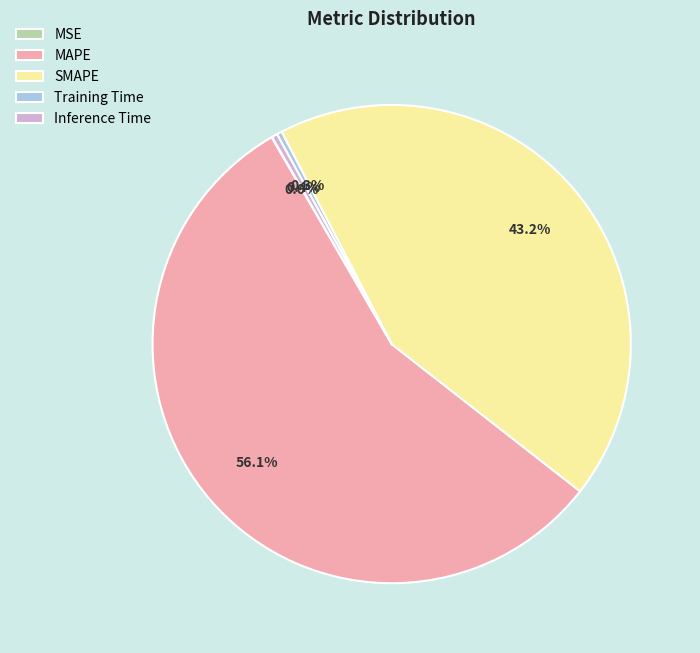

How much of the chart is everything except Training Time?

99.7%